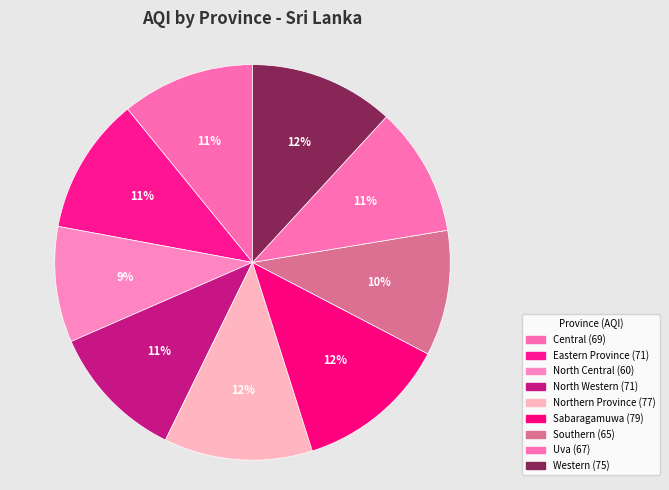

Count the number of slices in the pie.

9